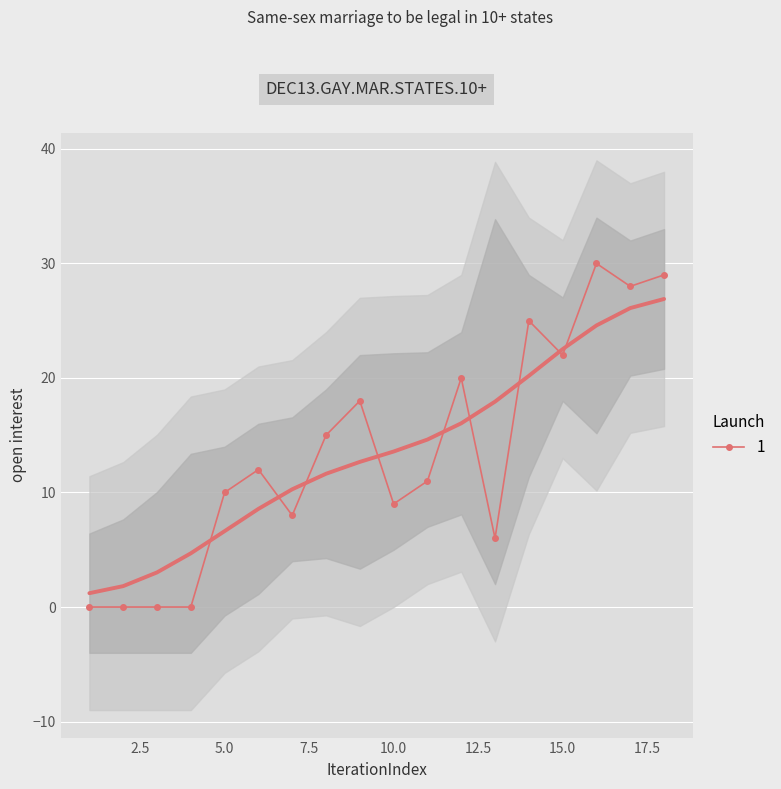

Is it true that 1 equals 15 at 5.0?

False